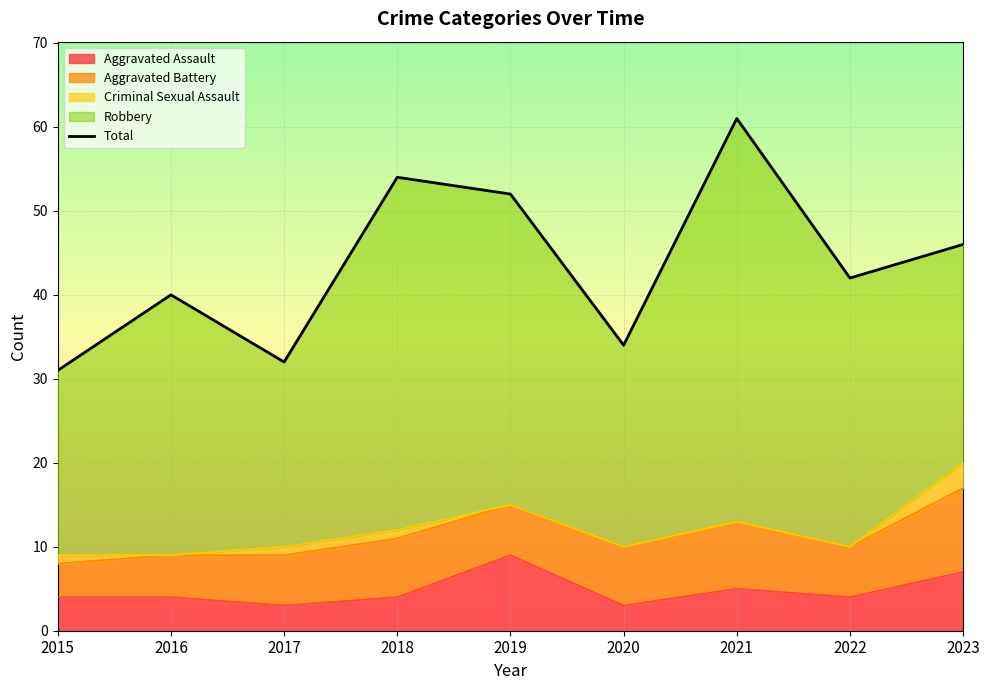

What is the maximum value shown in the chart?

61